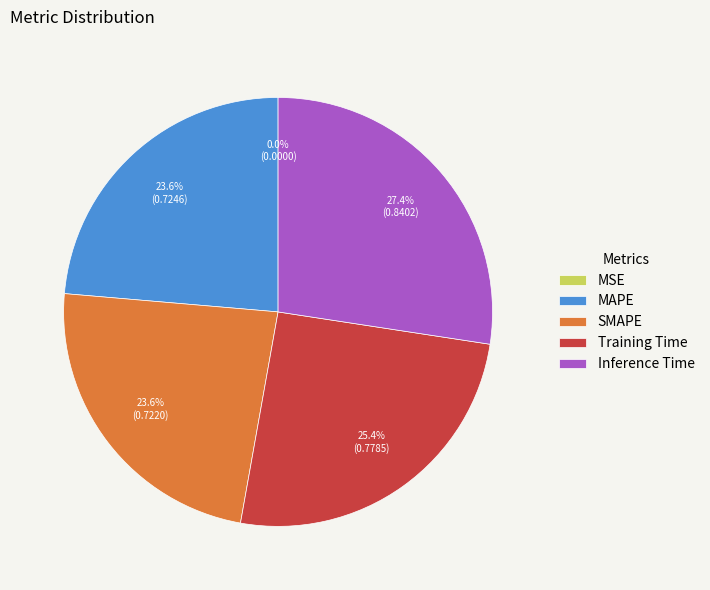

Is the sum of SMAPE and Training Time greater than half?

No